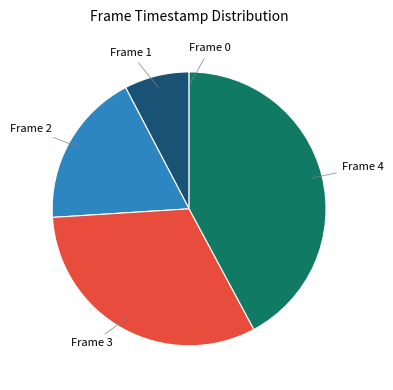

Does Frame 1 represent more than half of the total?

No